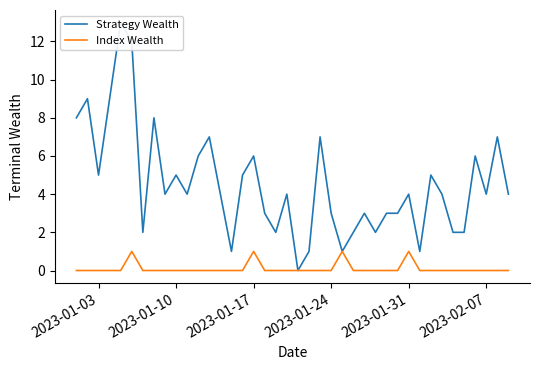

True or false: Index Wealth has a value of -1 at 2023-01-24.

False